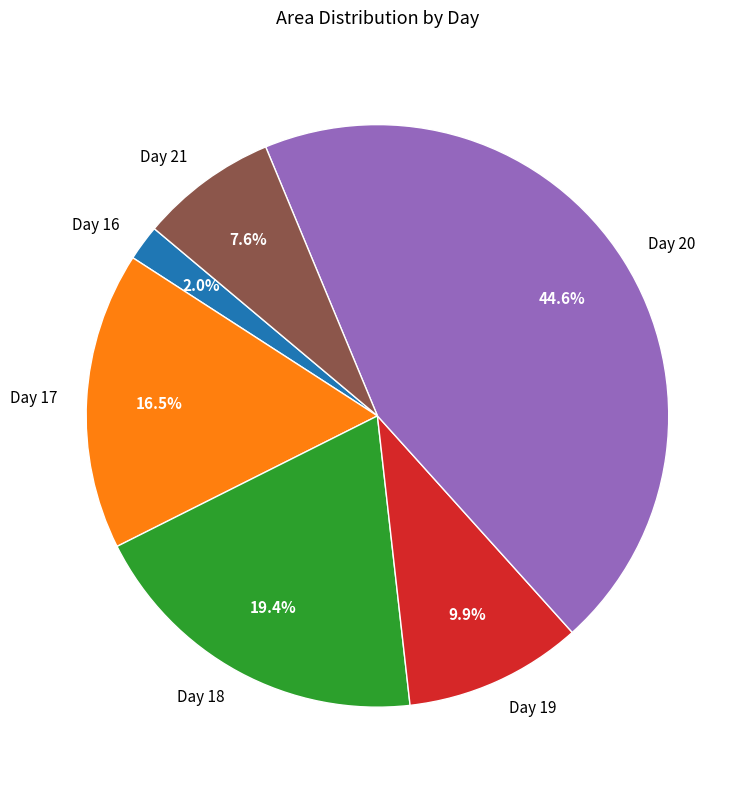

What is the smallest slice in the pie chart?

Day 16